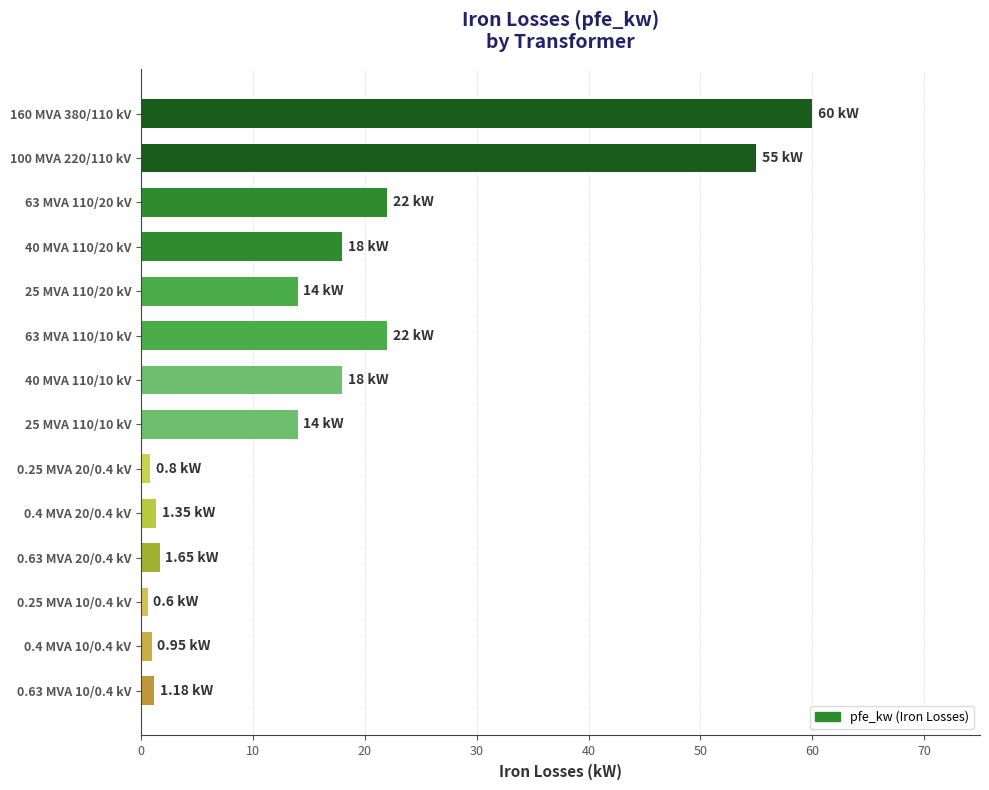

What is the change in value from 63 MVA 110/20 kV to 25 MVA 110/20 kV?

-8.0